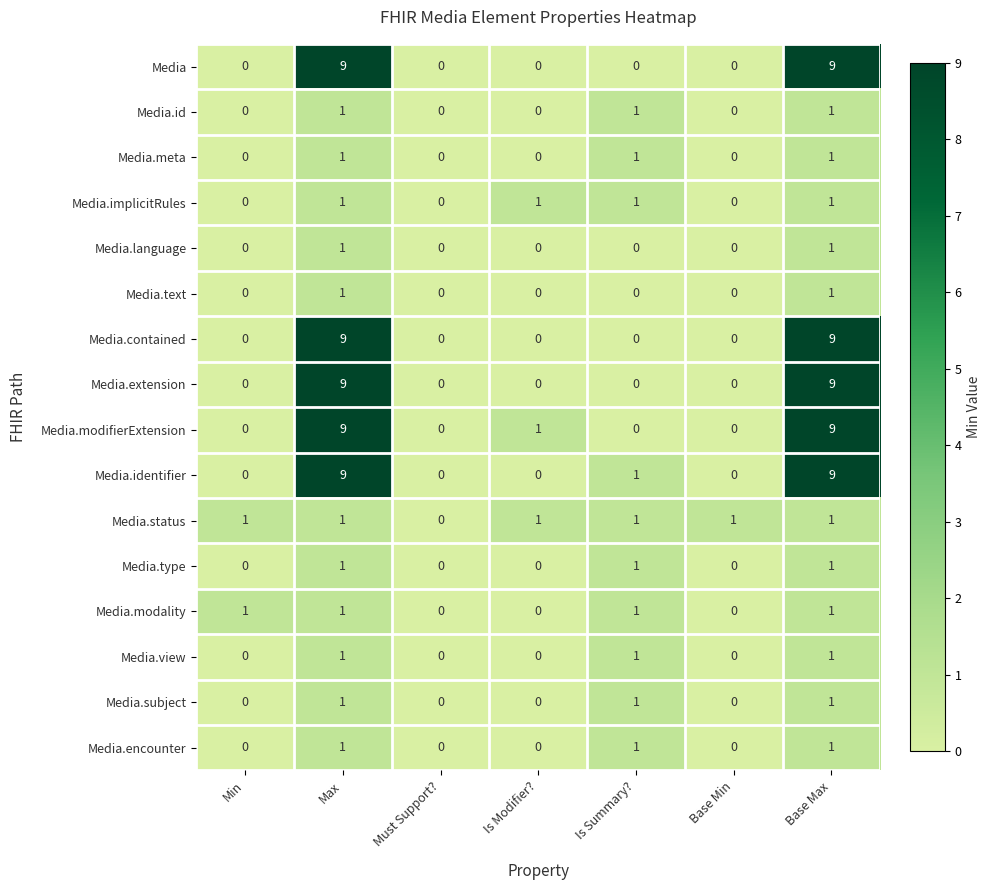

The value of Media.contained at Base Min is 0. True or false?

True